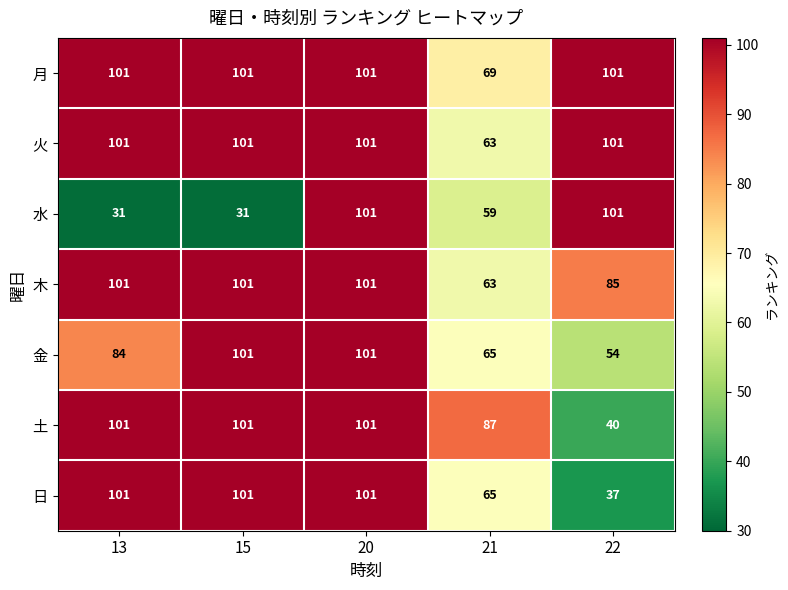

At which category is the sum across all series the highest?

20